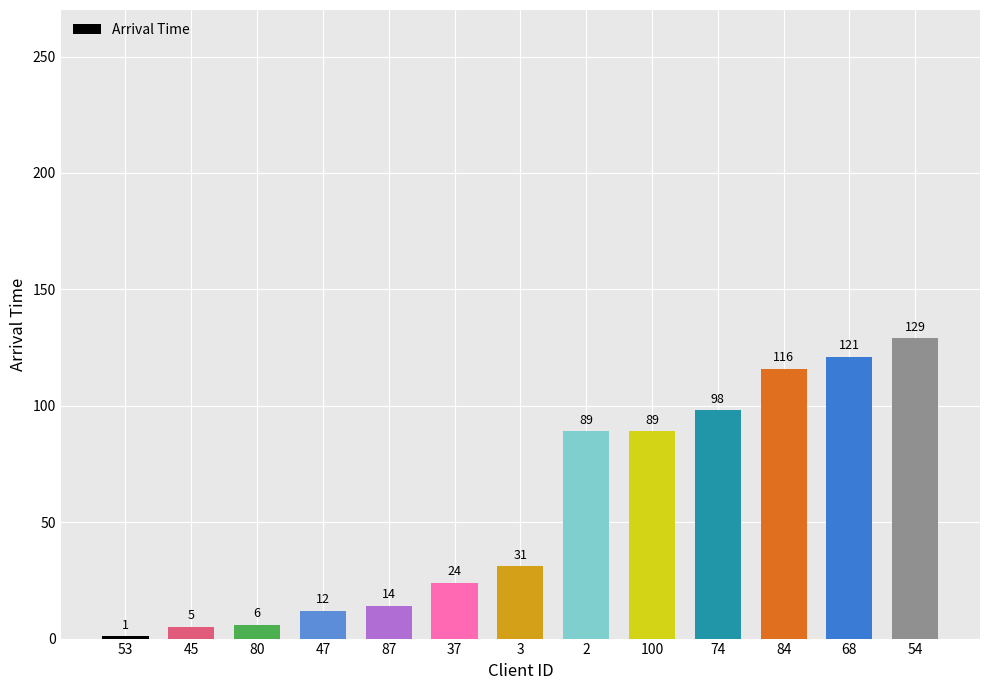

How many categories are shown in the chart?

13